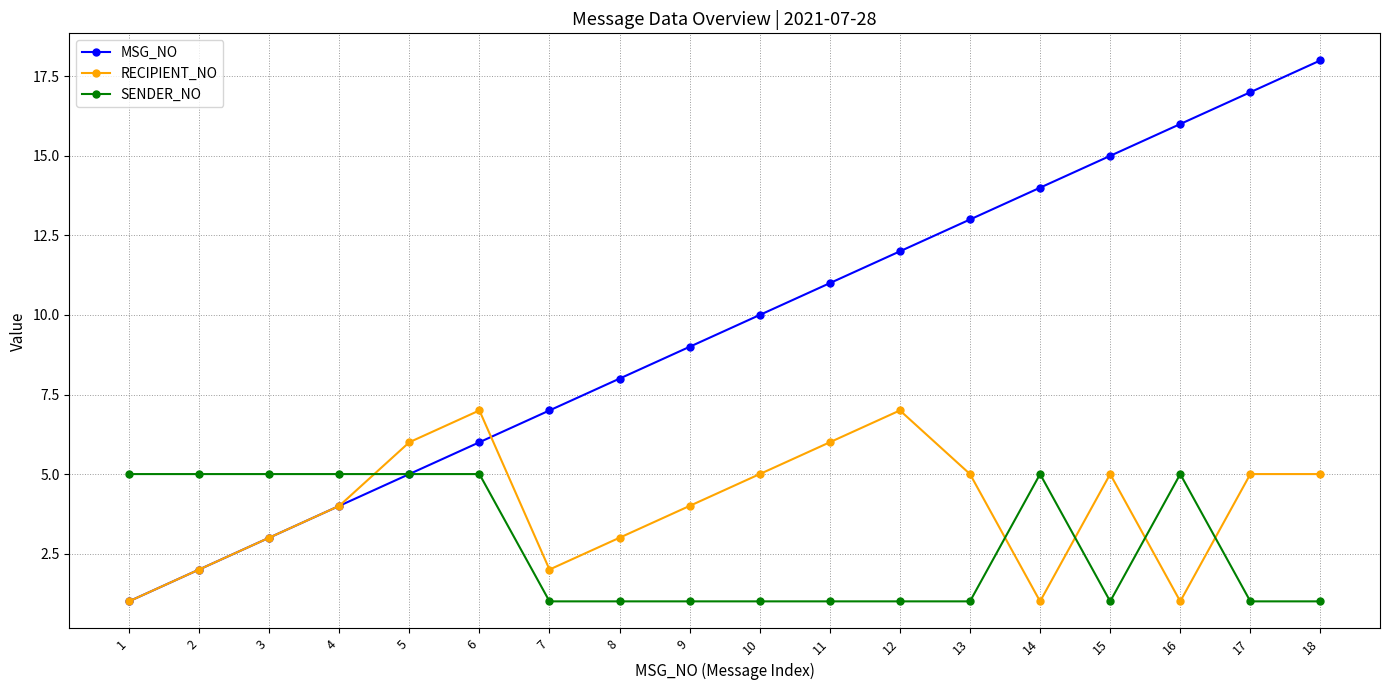

Does the chart display data point markers on the line(s)?

Yes